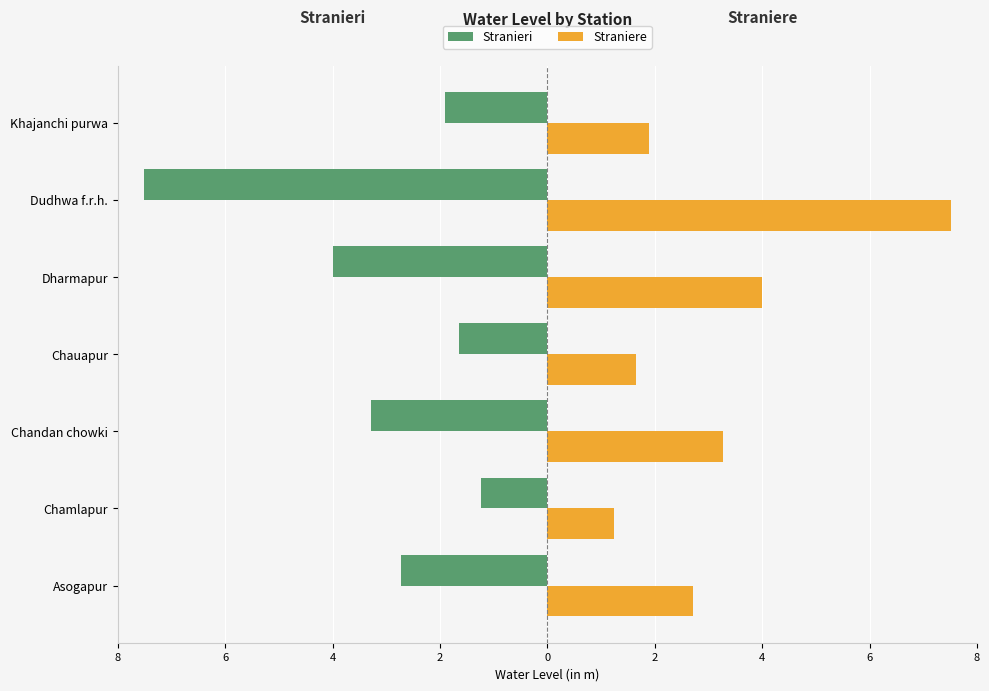

What is the value of the Straniere bar at the 4th from the left?

1.6